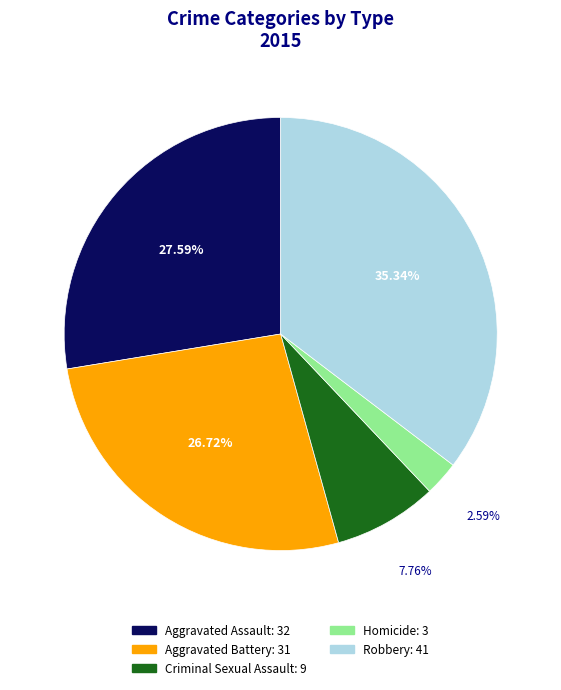

Is the sum of Robbery and Aggravated Battery greater than half?

Yes